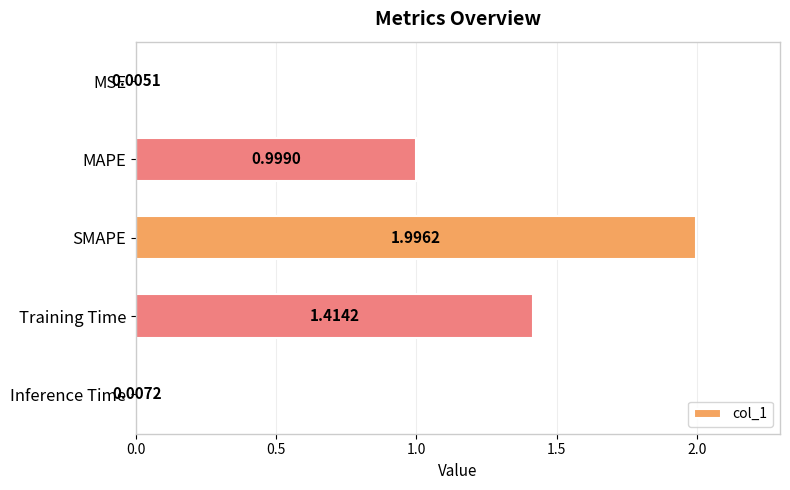

What is the sum of all values?

4.4